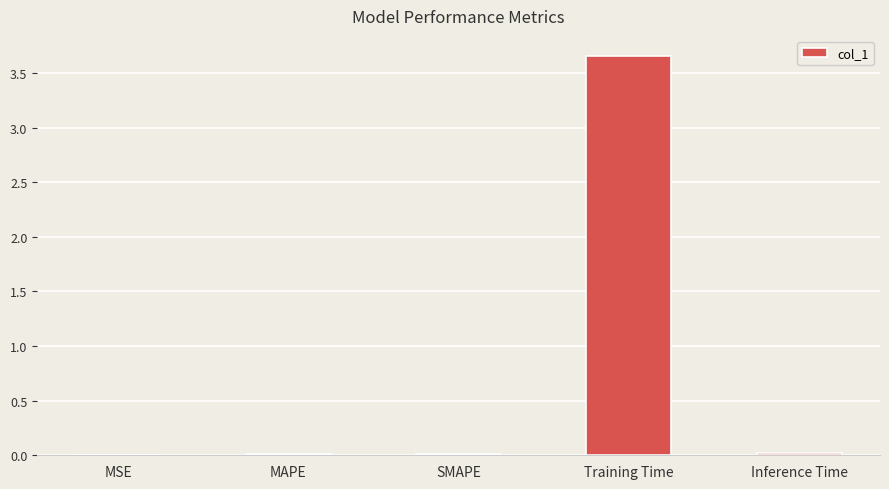

What is the average value?

0.7